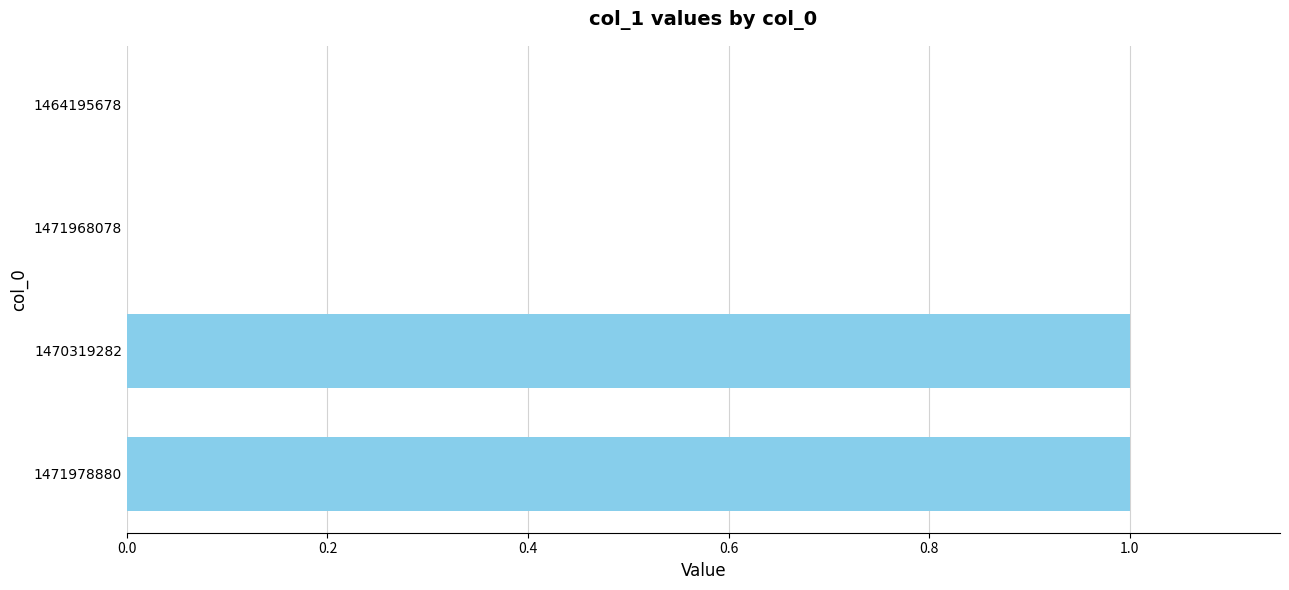

Count the values in the range 0 to 1.

4